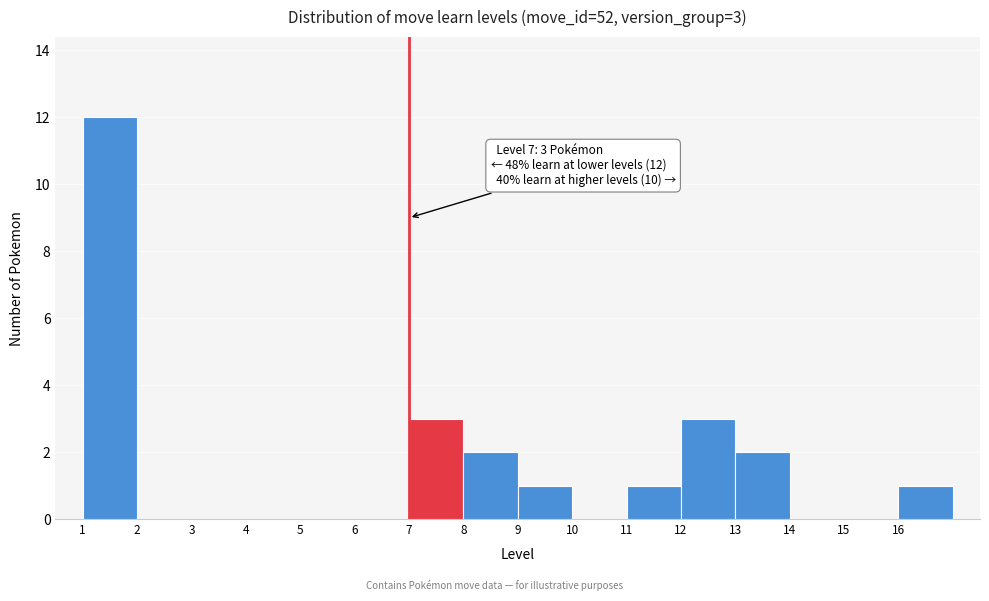

Which range on the x-axis has the tallest bar?

1 to 2